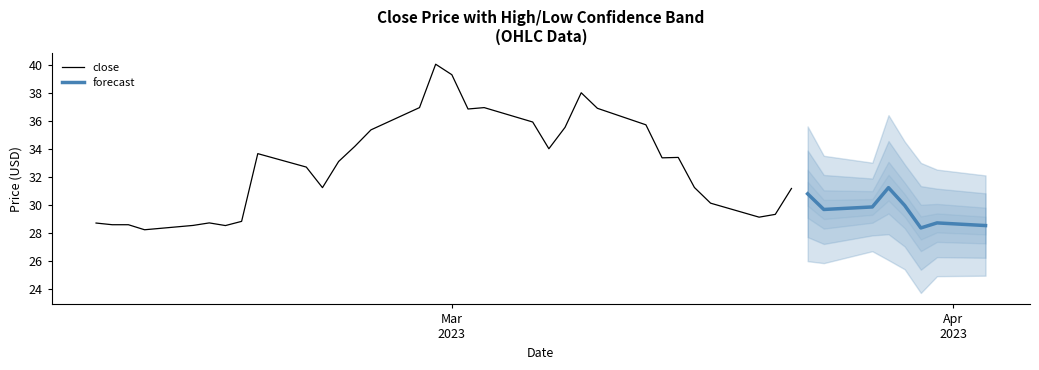

What is the maximum value for close?

40.1